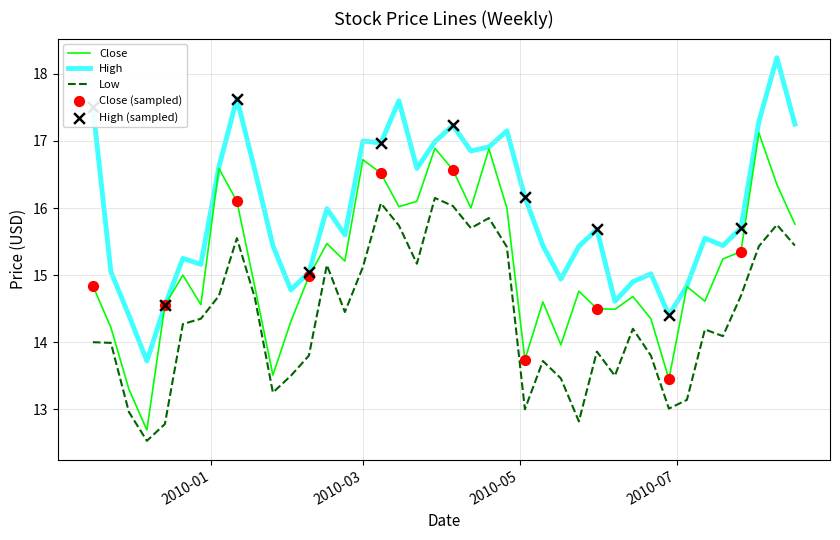

Which series has the largest total across all categories?

High